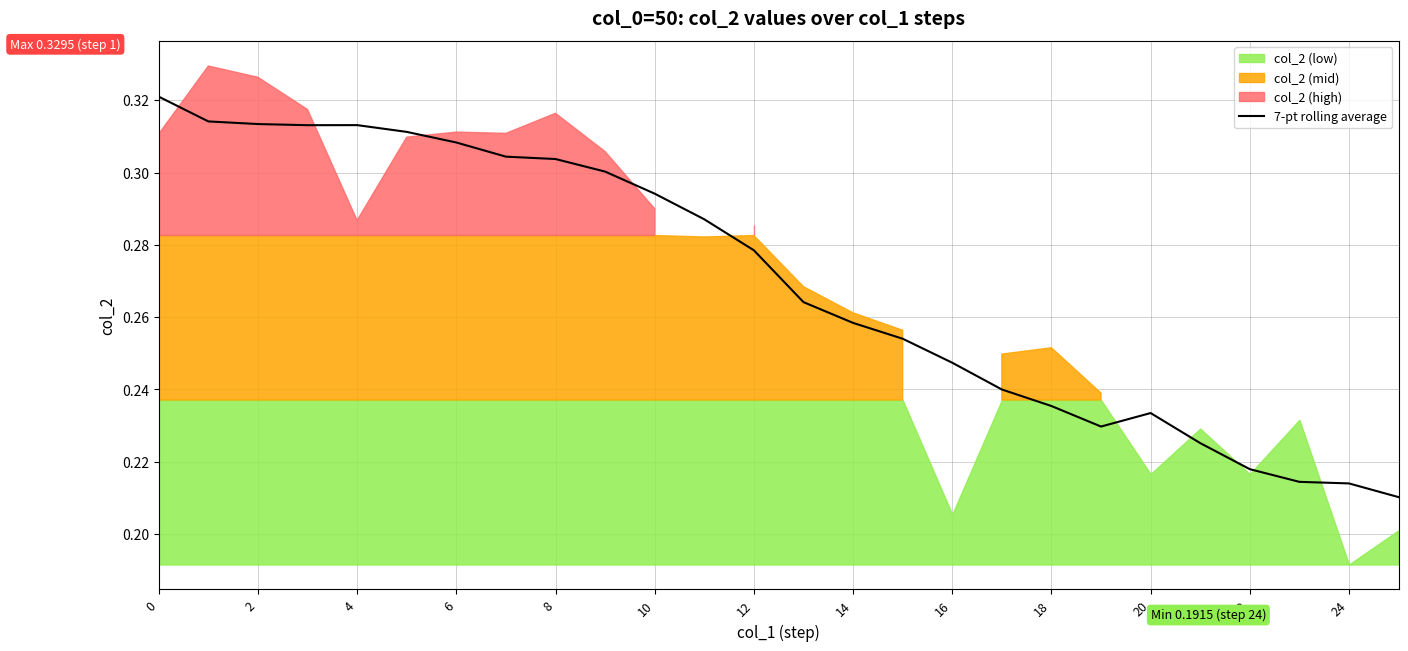

What is the smallest value displayed?

0.2